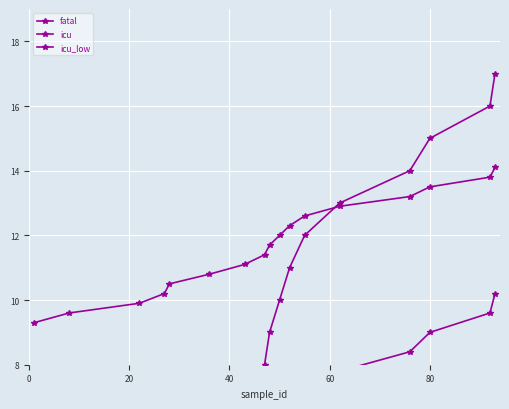

Reading left to right, list all the values displayed in this chart.

fatal: 1.0	2.0	3.0	4.0	5.0	6.0	7.0	8.0	9.0	10.0	11.0	12.0	13.0	14.0	15.0	16.0	17.0
icu: 0.6	1.2	1.8	2.4	3.0	3.6	4.2	4.8	5.4	6.0	6.6	7.2	7.8	8.4	9.0	9.6	10.2
icu_low: 9.3	9.6	9.9	10.2	10.5	10.8	11.1	11.4	11.7	12.0	12.3	12.6	12.9	13.2	13.5	13.8	14.1